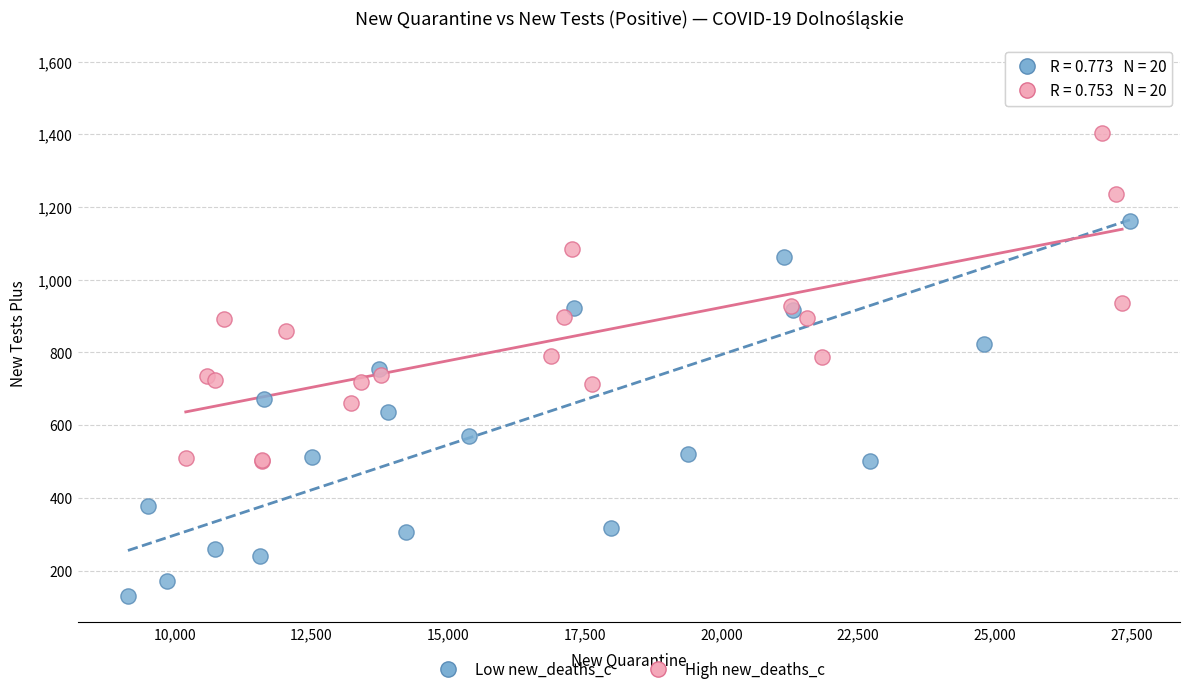

Which series has the largest Y range (max minus min)?

Low new_deaths_c